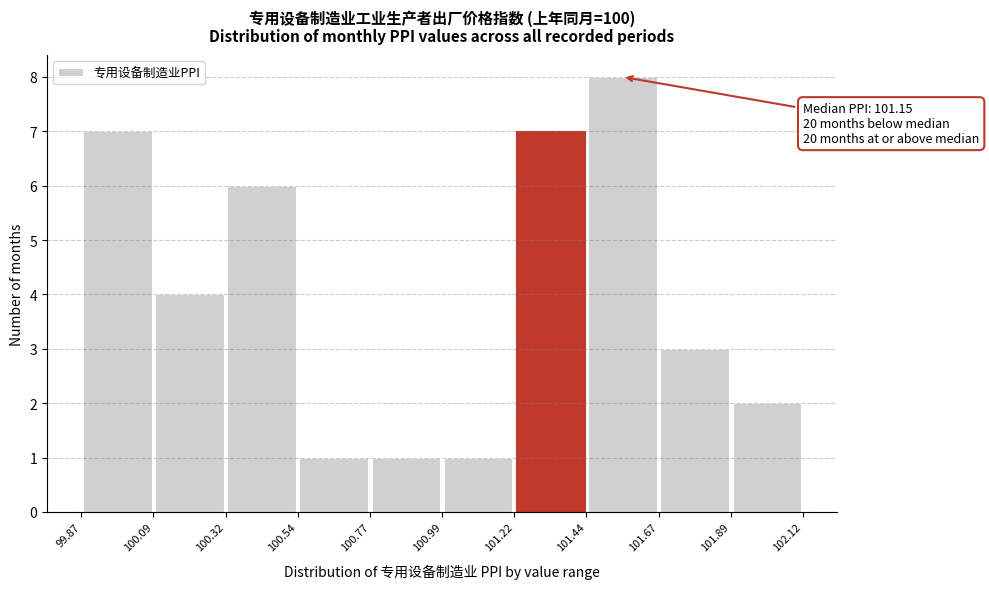

Which range on the x-axis has the tallest bar?

101.44 to 101.67